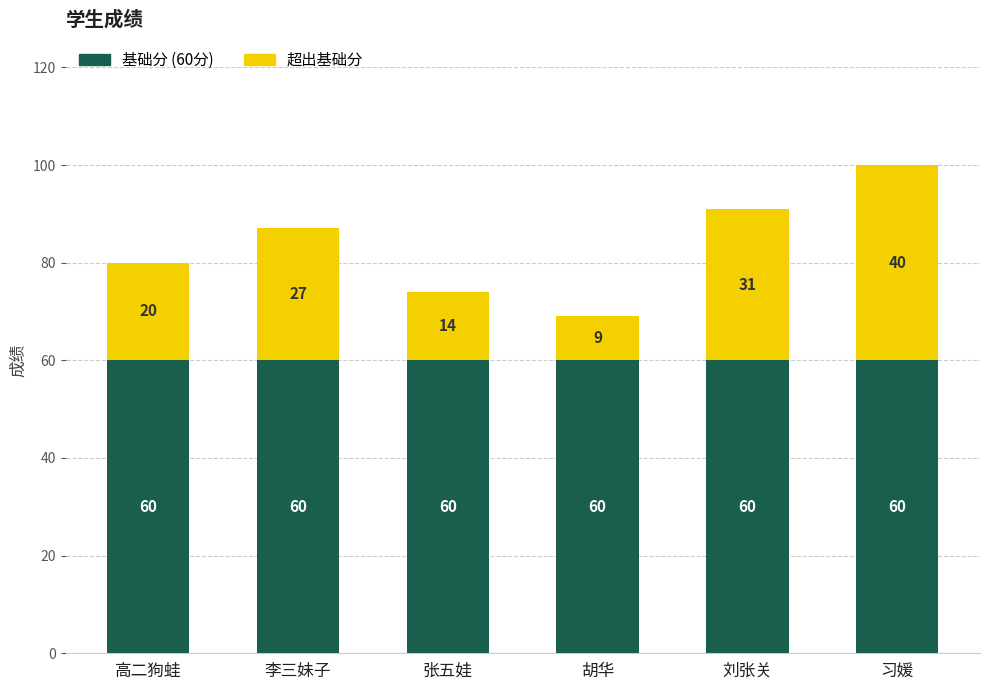

Reading left to right, what are the values for 基础分 (60分)?

60	60	60	60	60	60